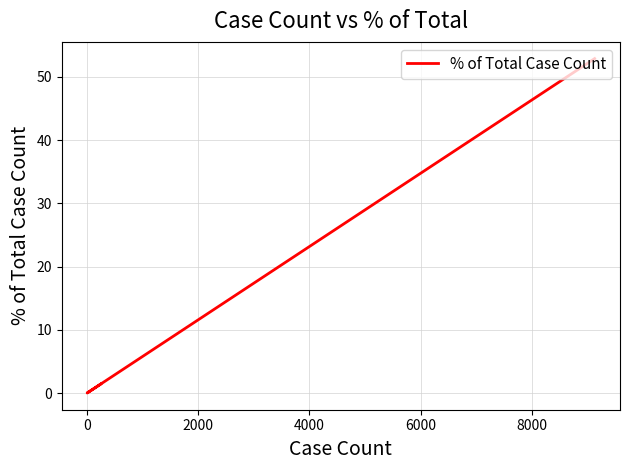

How many interior local valleys (lower than both neighbors) does the data have?

1